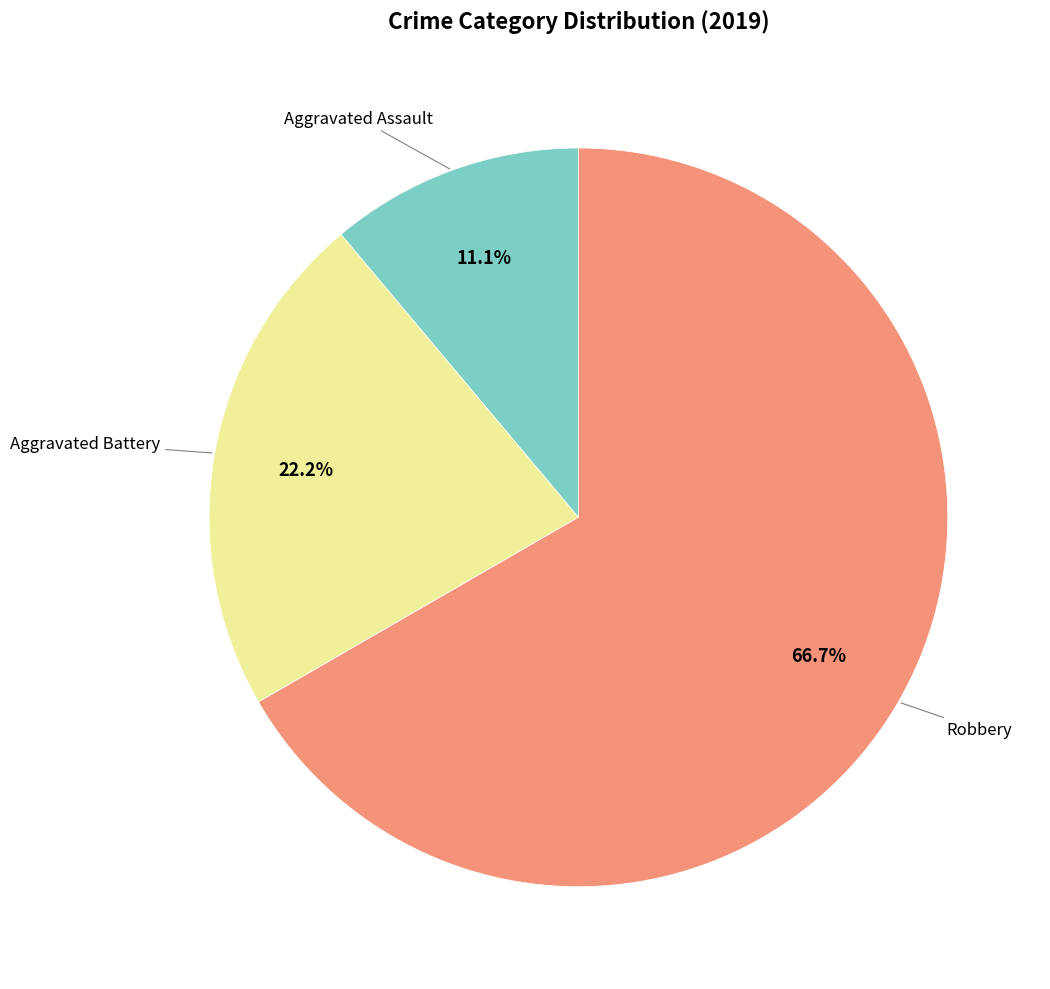

Count the number of slices in the pie.

3